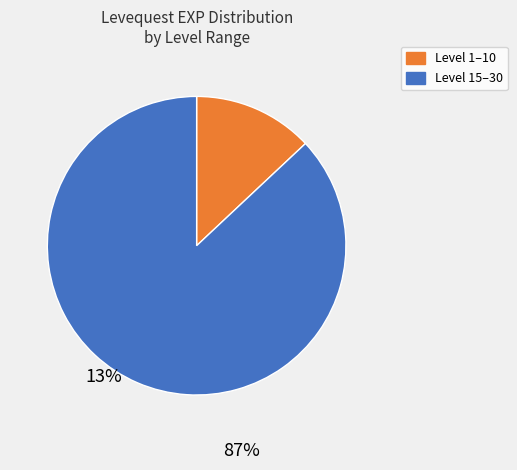

What is the majority slice?

Level 15–30